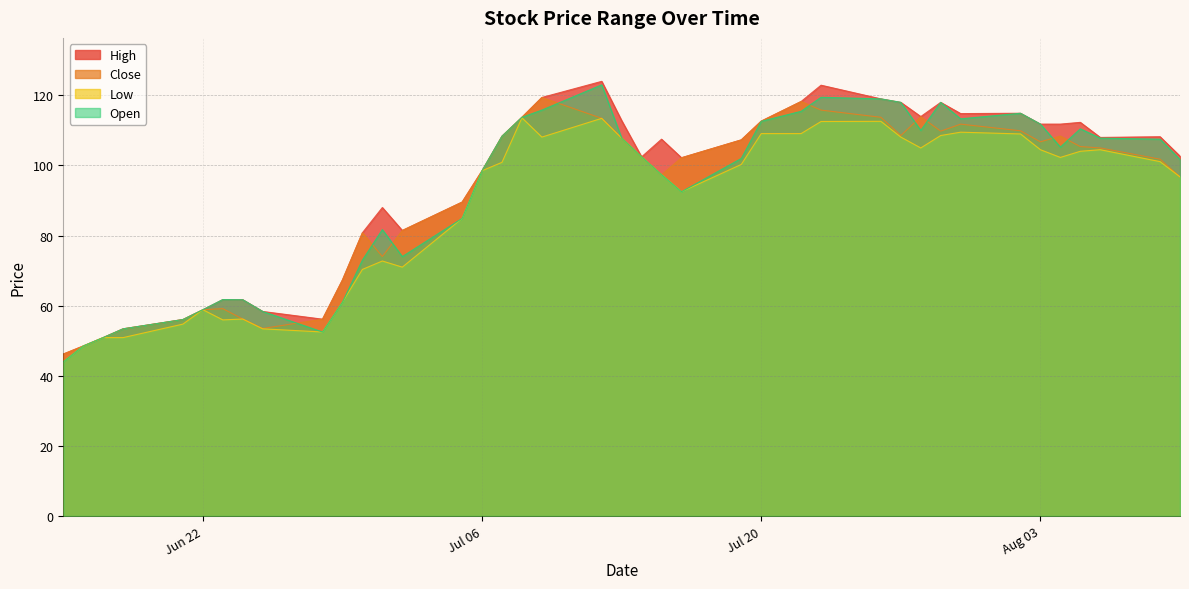

What is the sum of all Low values?

3517.6